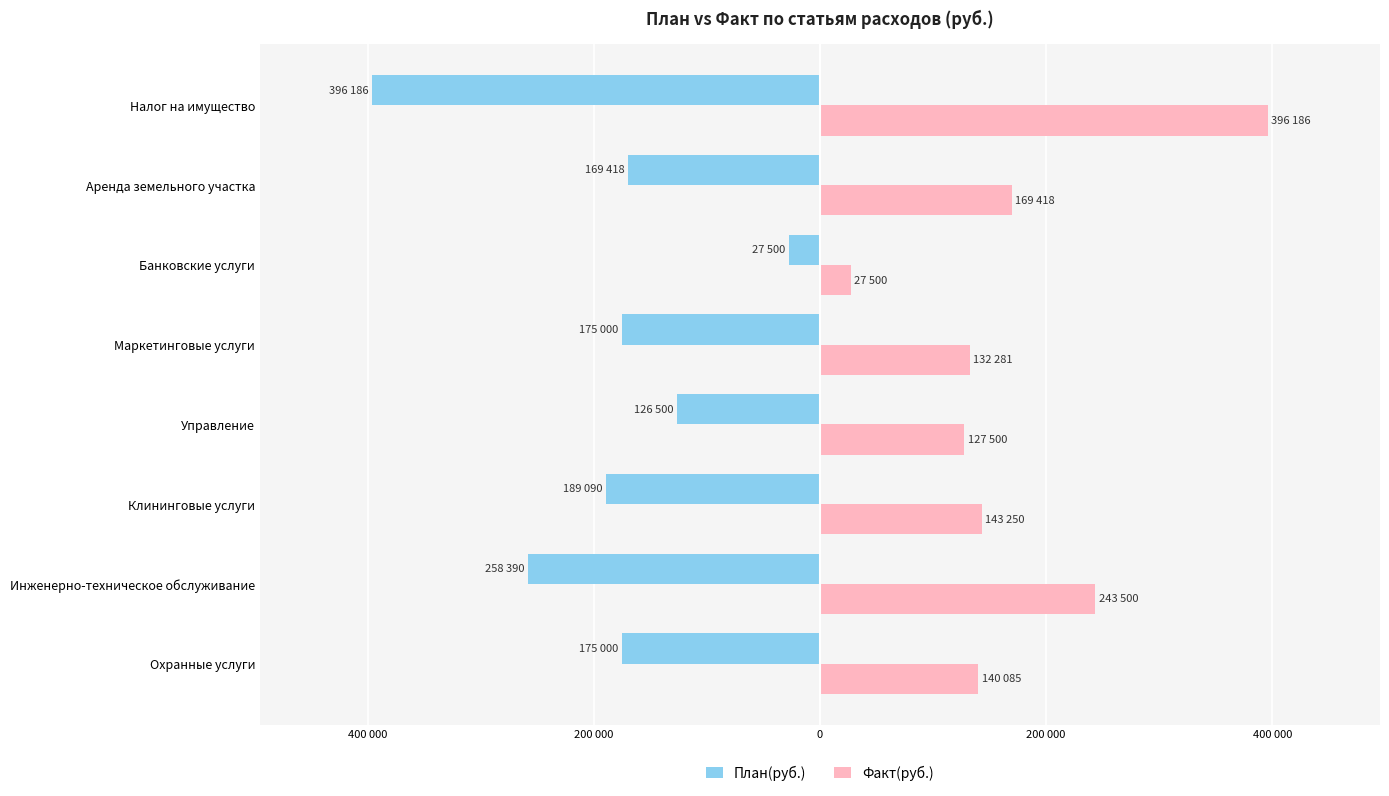

What are all the series names shown in the legend?

План(руб.), Факт(руб.)